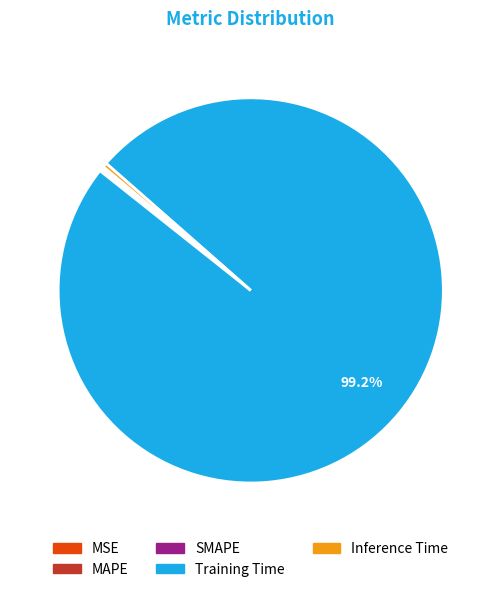

Which category accounts for the majority?

Training Time